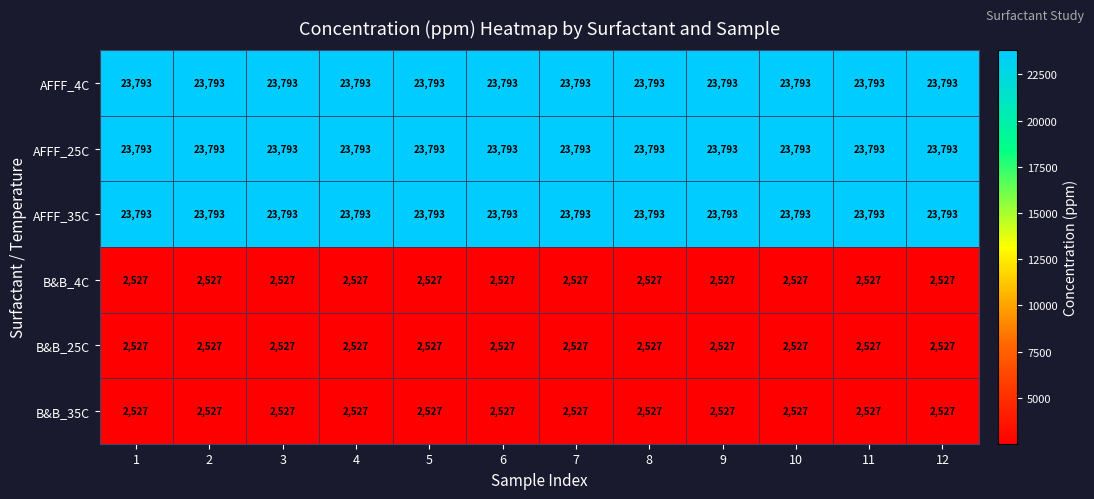

The B&B_25C series shows 2527 at 12. True or false?

True